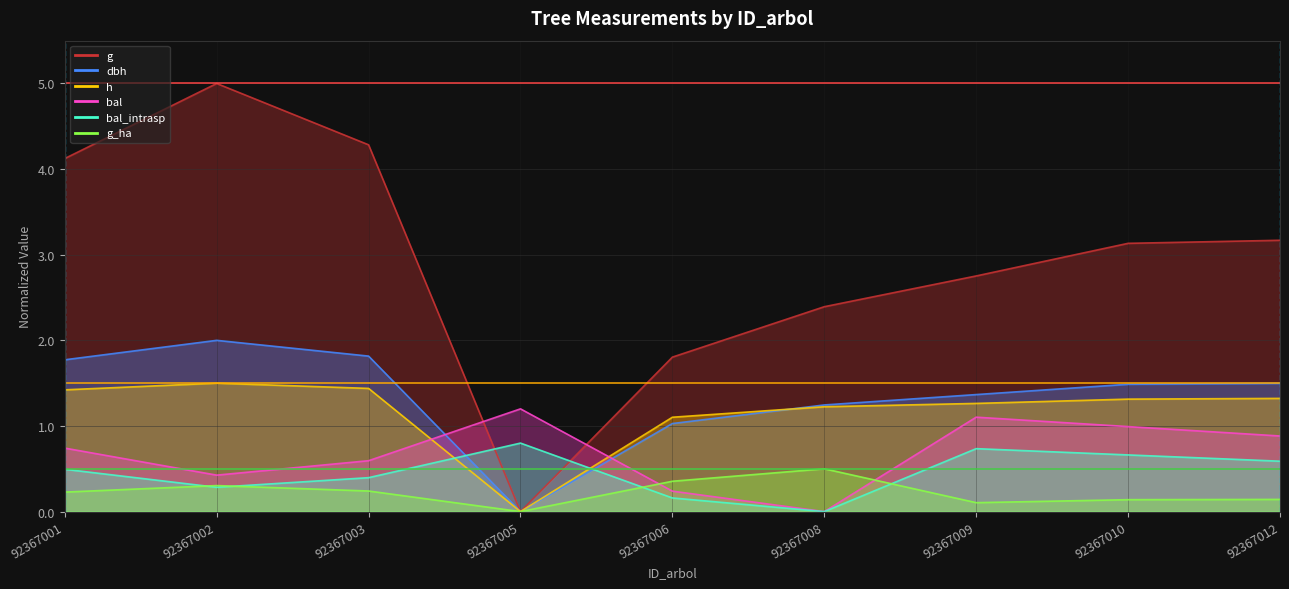

What is the difference between the dbh values at 92367008 and 92367009?

0.1